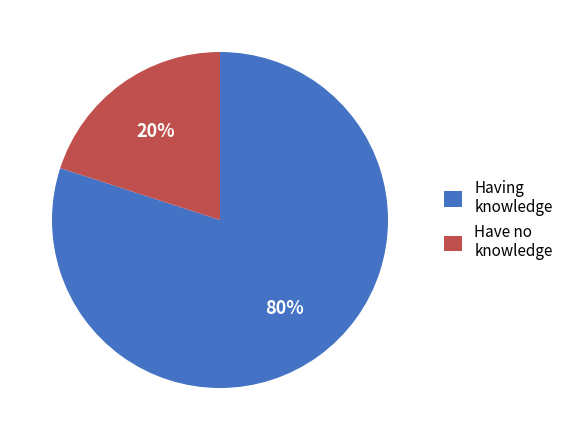

How many slices are in this pie chart?

2